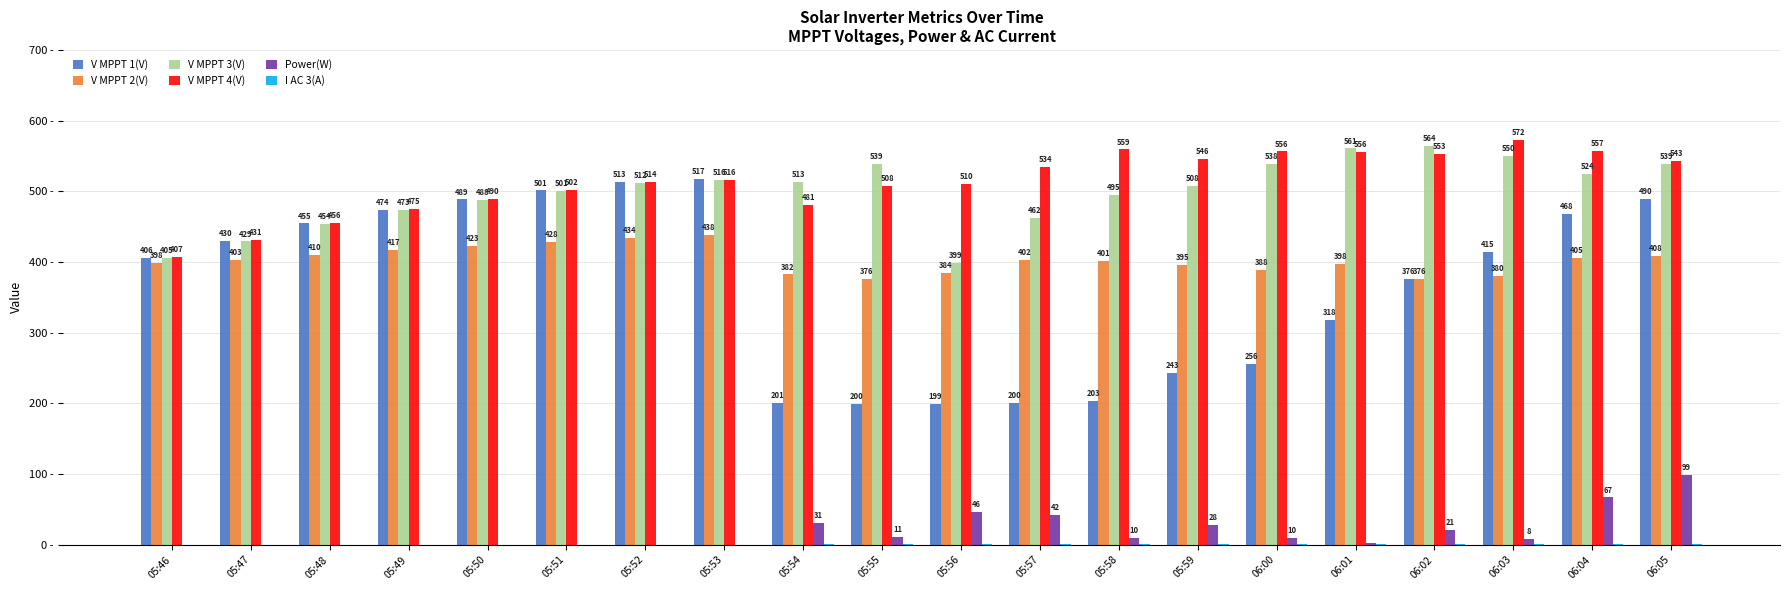

At which label does V MPPT 1(V) reach its peak?

05:53